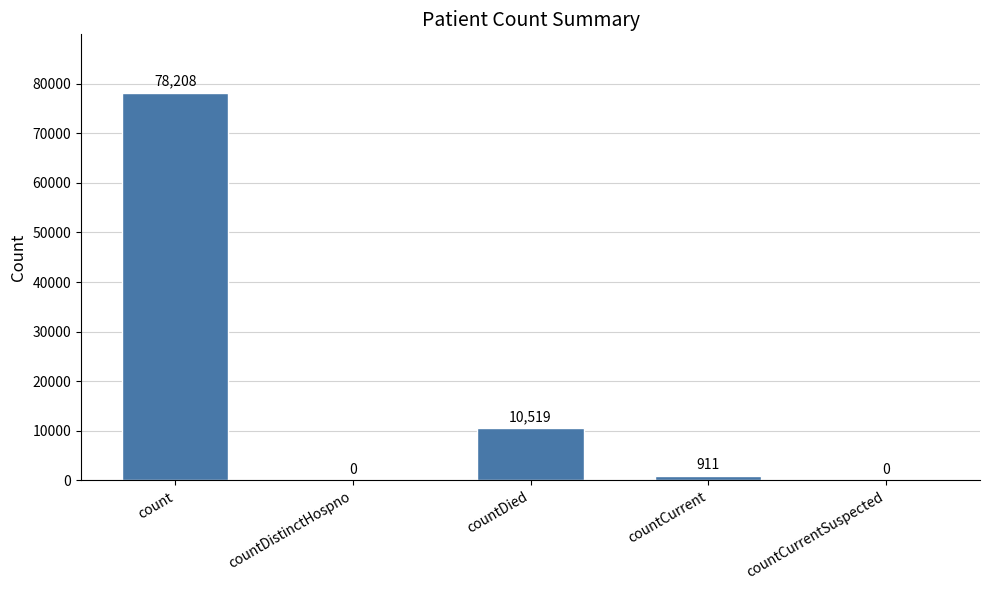

At which label does the data first exceed 911?

count